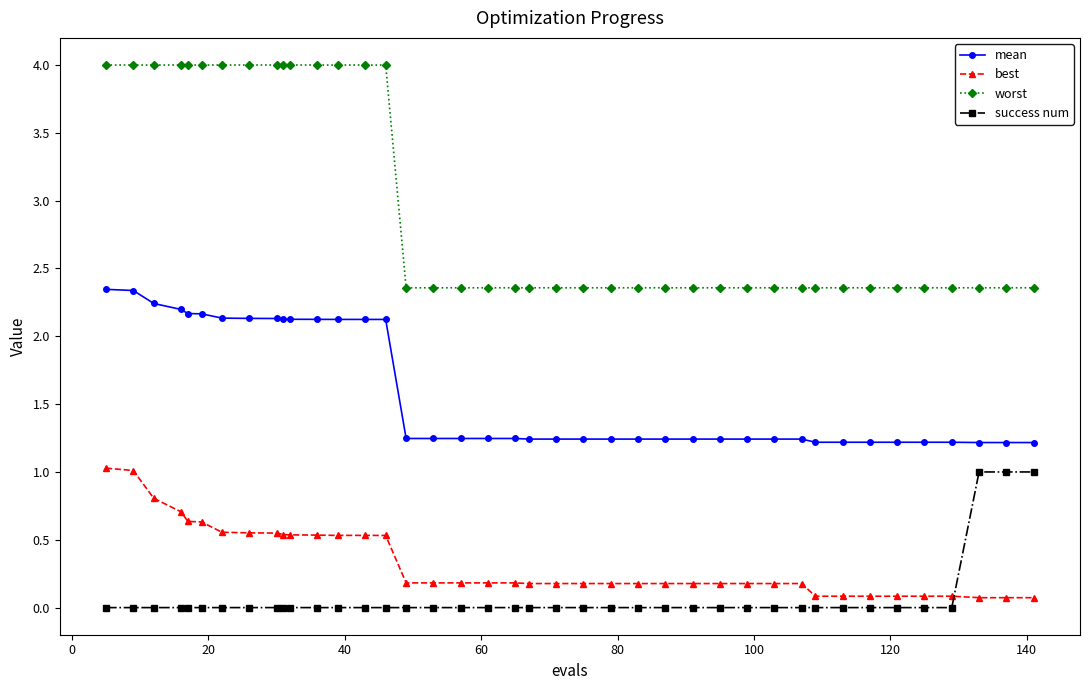

True or false: mean and best cross at least once.

False